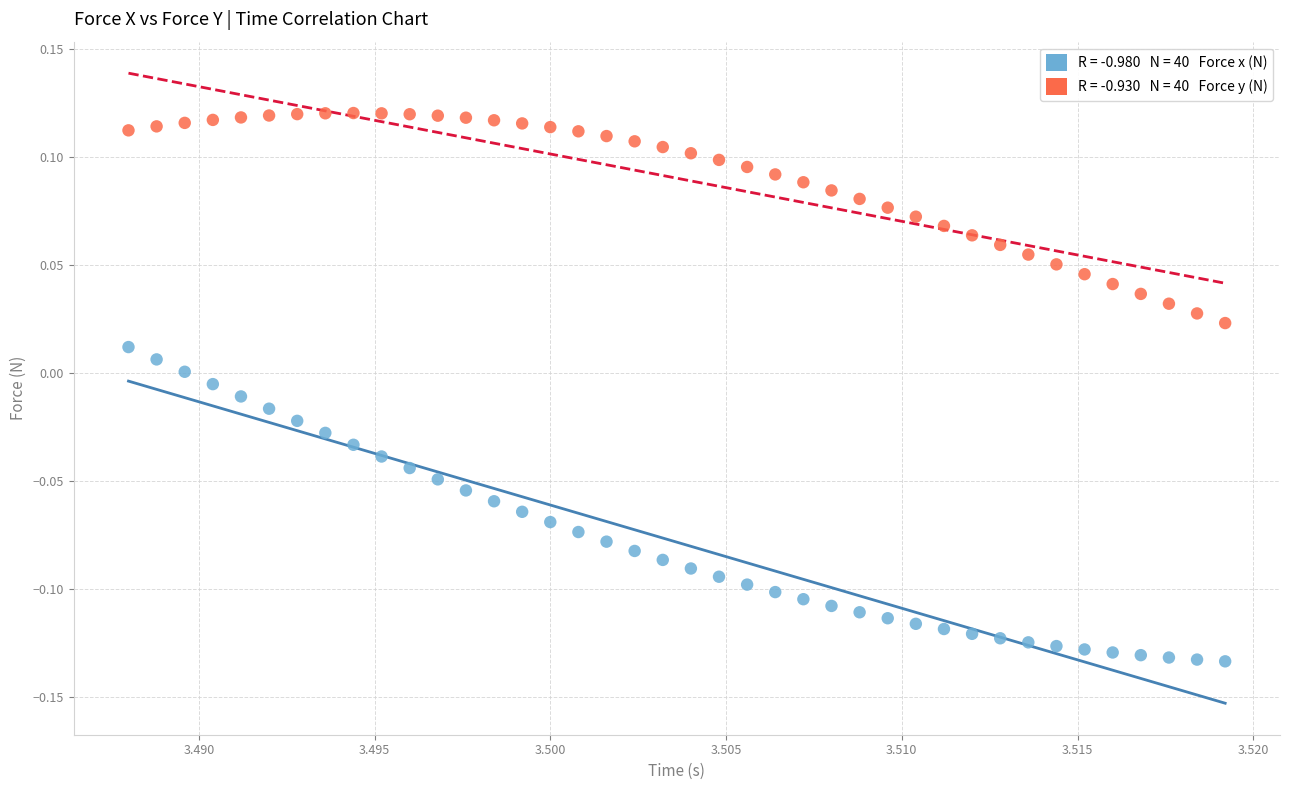

Across all data points, what is the range of Y values (max minus min)?

0.3